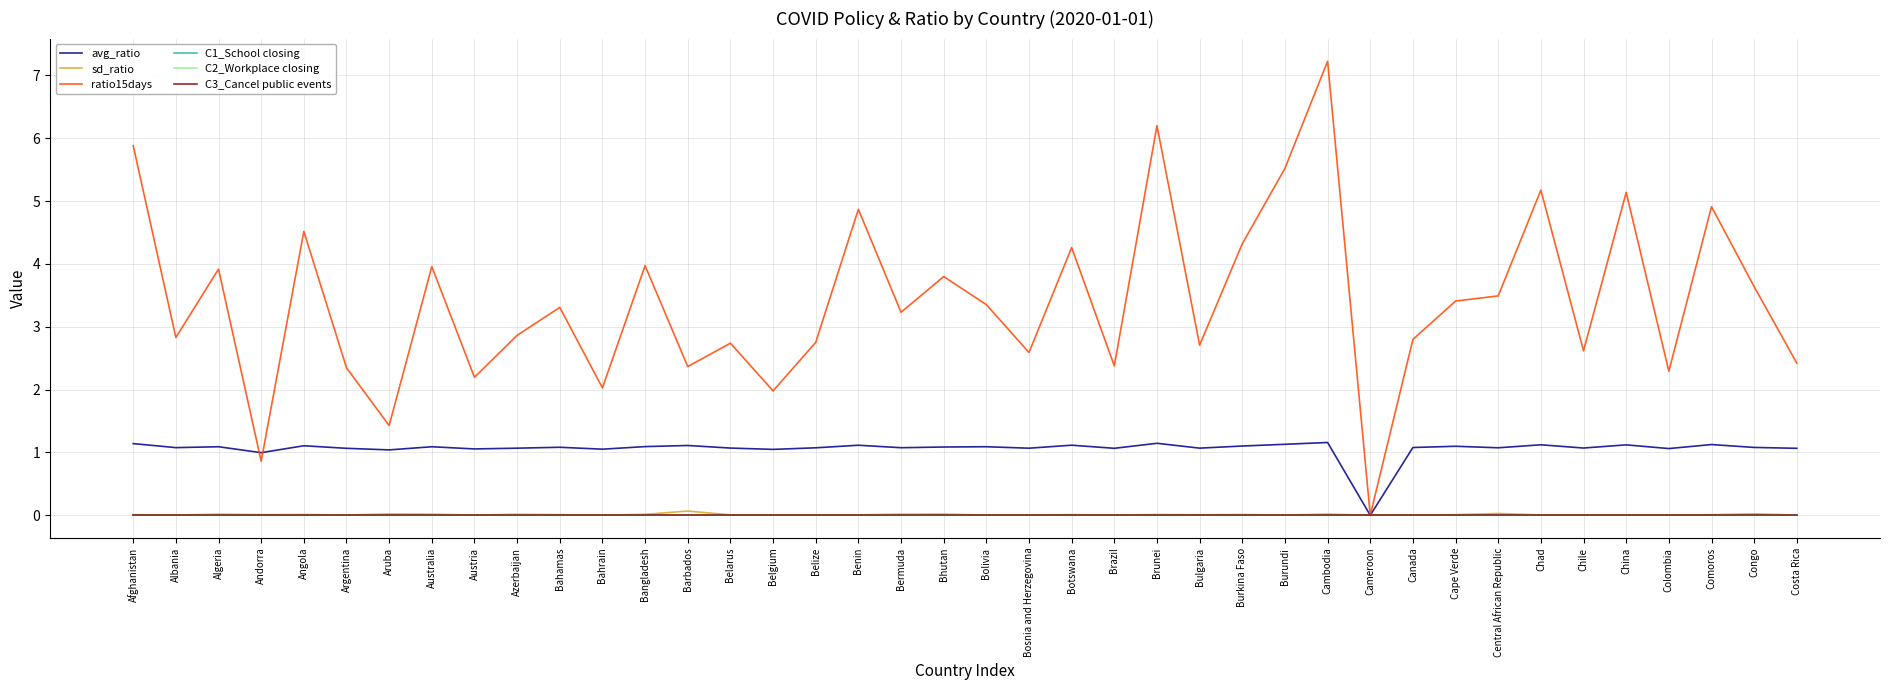

Does the chart have visible grid lines?

Yes